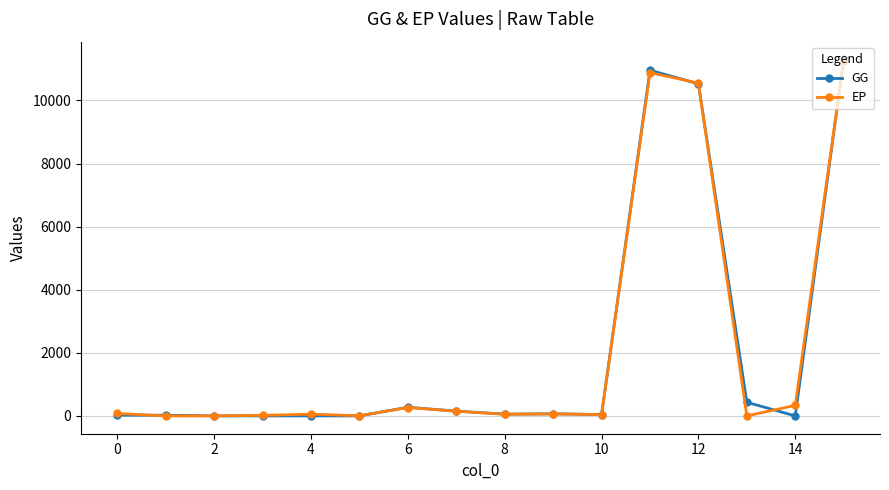

At how many categories does at least one series exceed 4228?

3